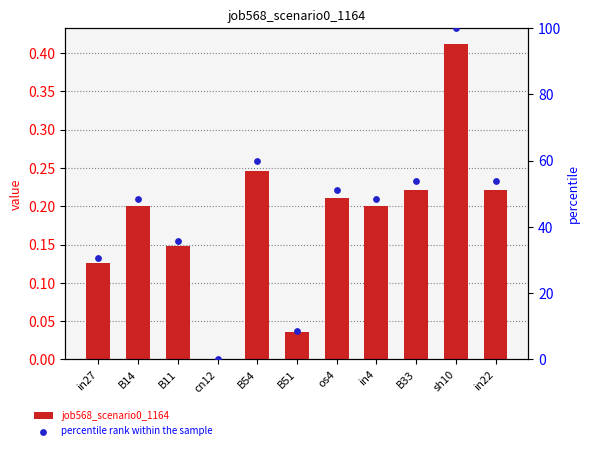

What is the total value across all series at B33?

54.1